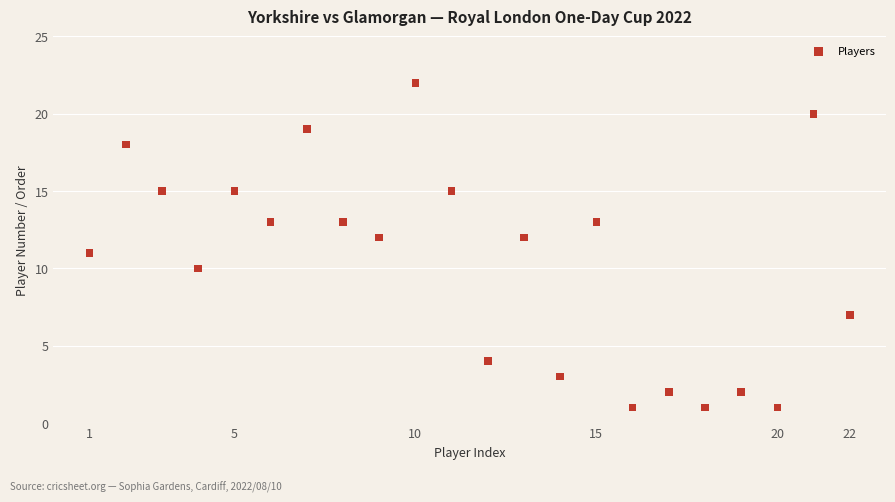

What is the range of Y values (max minus min)?

21